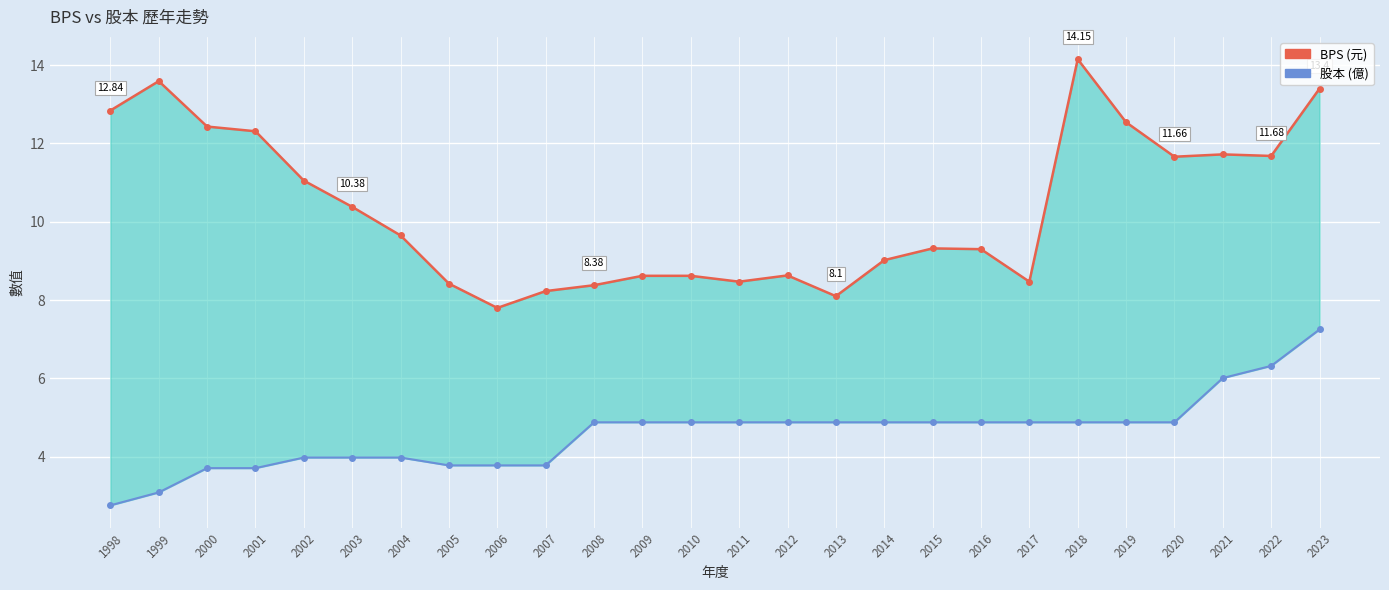

Reading right to left, list all the values displayed in this chart.

BPS: 2023=13.4	2022=11.7	2021=11.7	2020=11.7	2019=12.5	2018=14.2	2017=8.5	2016=9.3	2015=9.3	2014=9.0	2013=8.1	2012=8.6	2011=8.5	2010=8.6	2009=8.6	2008=8.4	2007=8.2	2006=7.8	2005=8.4	2004=9.7	2003=10.4	2002=11.1	2001=12.3	2000=12.4	1999=13.6	1998=12.8
股本: 2023=7.2	2022=6.3	2021=6.0	2020=4.9	2019=4.9	2018=4.9	2017=4.9	2016=4.9	2015=4.9	2014=4.9	2013=4.9	2012=4.9	2011=4.9	2010=4.9	2009=4.9	2008=4.9	2007=3.8	2006=3.8	2005=3.8	2004=4.0	2003=4.0	2002=4.0	2001=3.7	2000=3.7	1999=3.1	1998=2.8